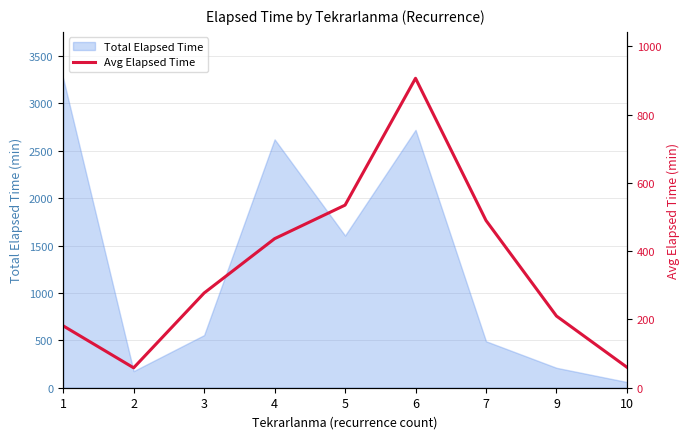

What is the sum of the values at 10 and 4?

496.7